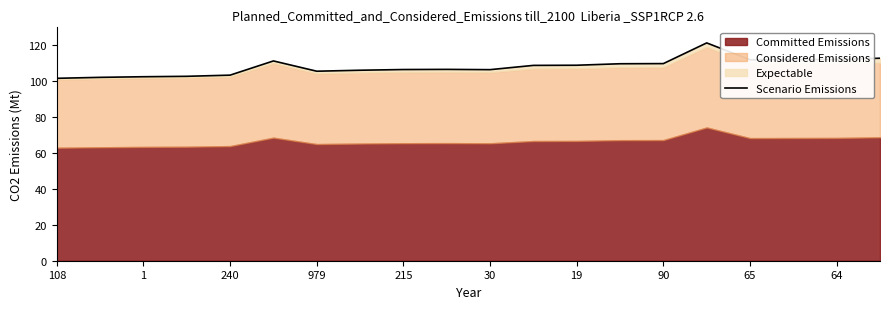

What is the sum of all values?

2162.2